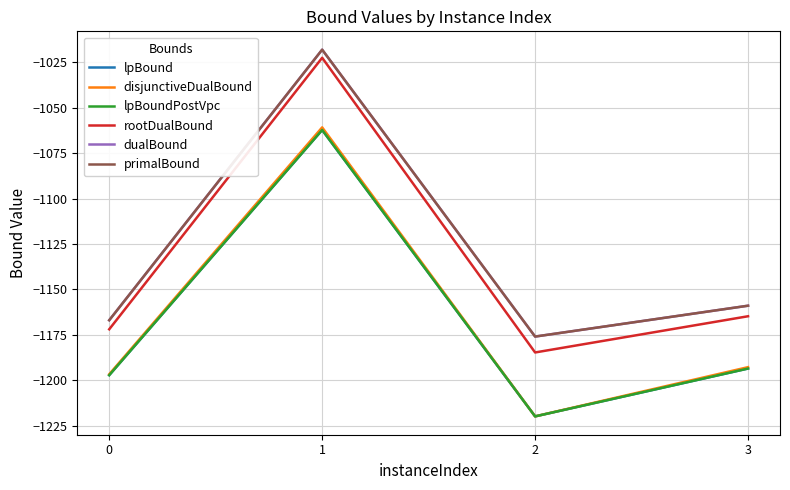

Which has a higher value, 0 or 3?

3